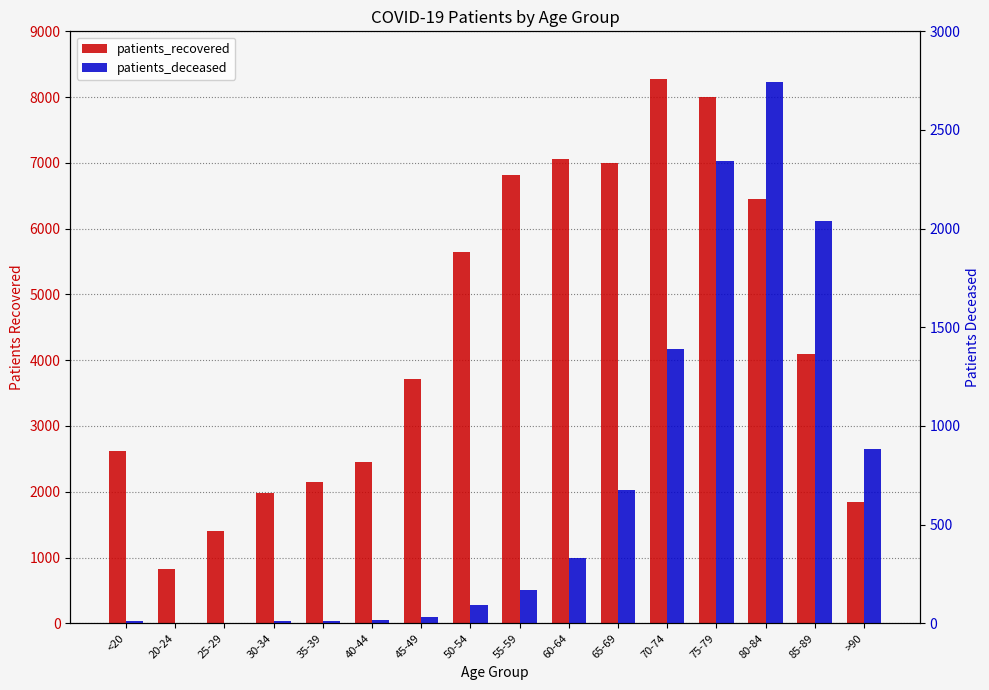

At which category is the sum across all series the highest?

75-79